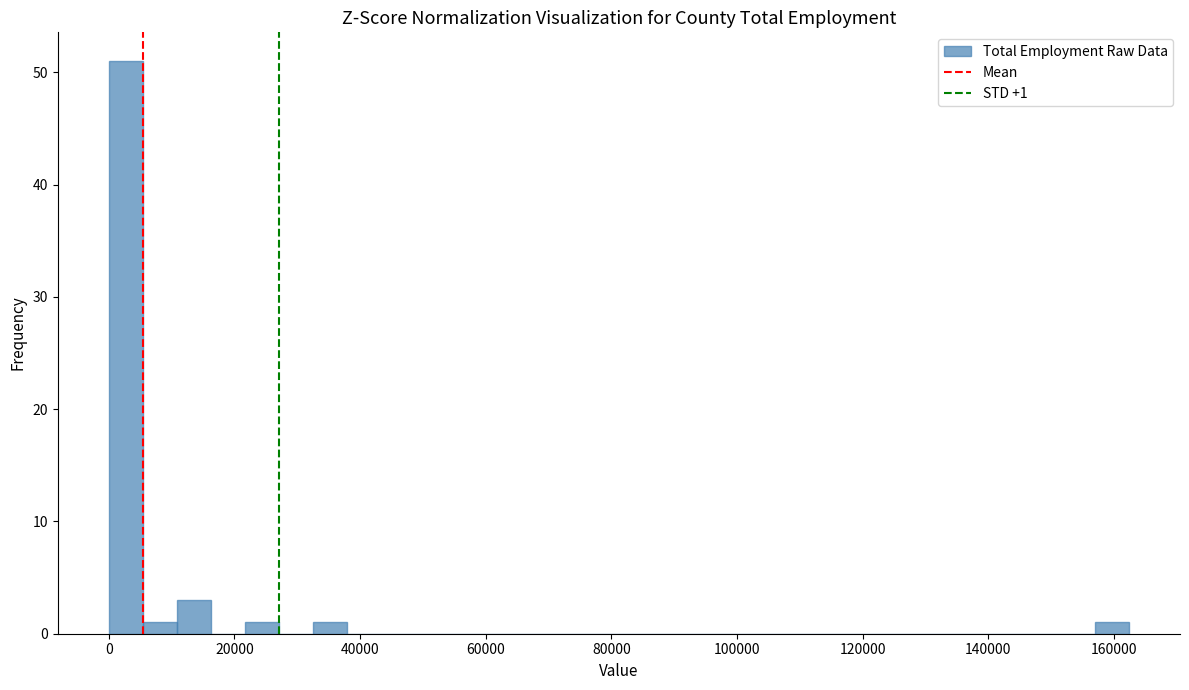

Around what value on the x-axis is the tallest bar? Give the approximate position of its centre, as read against the axis.

2000